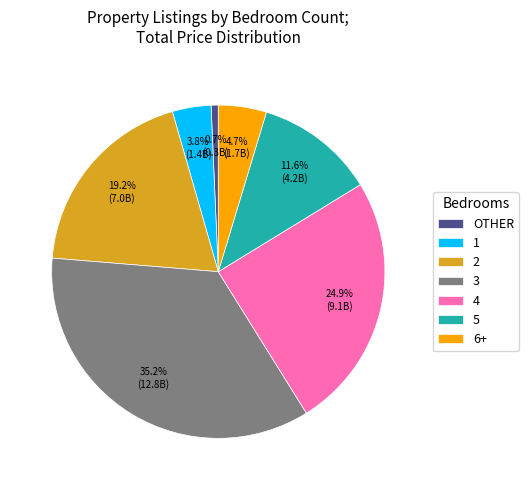

How many segments does this pie chart have?

7